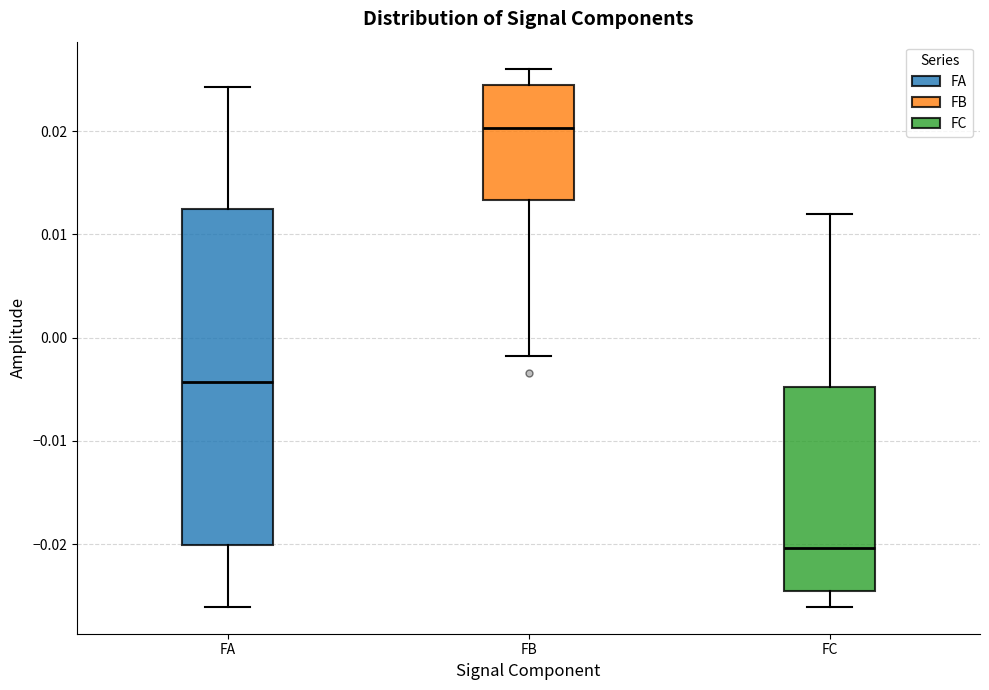

Where is the lower edge of the box for FC on the y-axis? The values are not printed on the chart, so give them approximately, as read against the axis.

-0.025